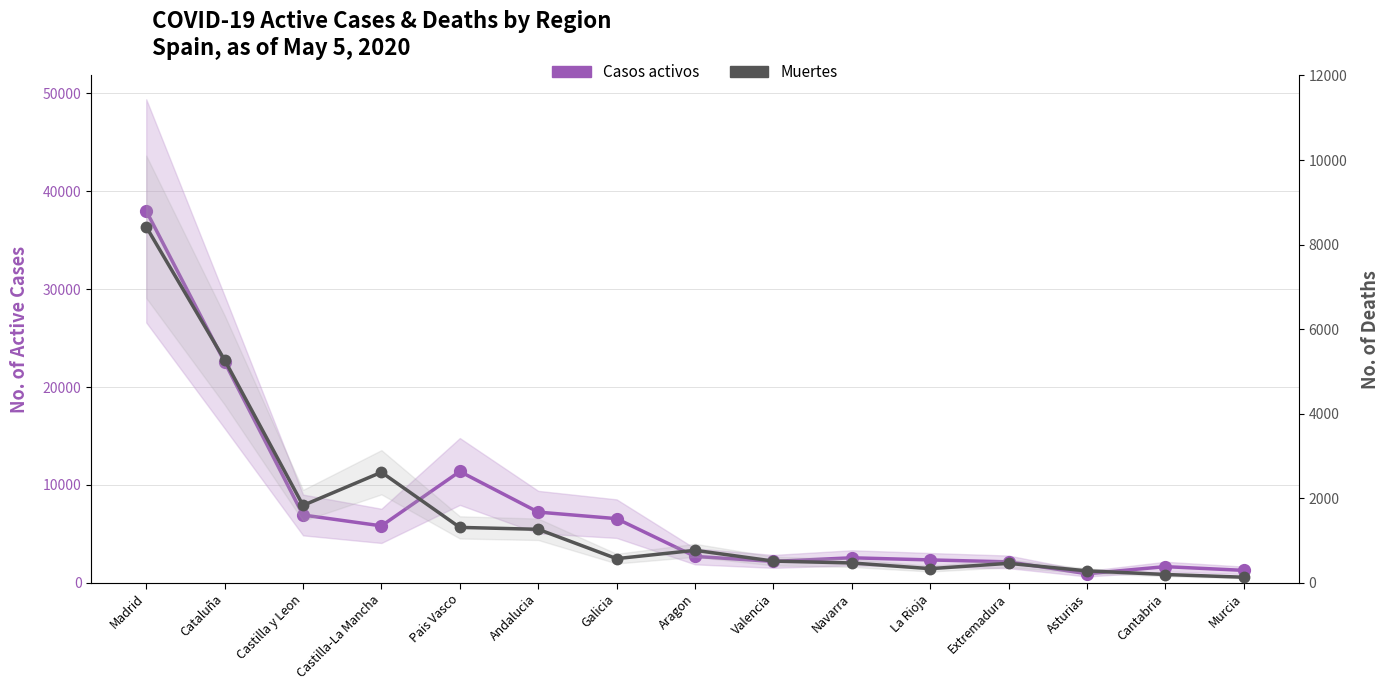

What is the difference between the second highest and second lowest values in the Casos activos series?

21276